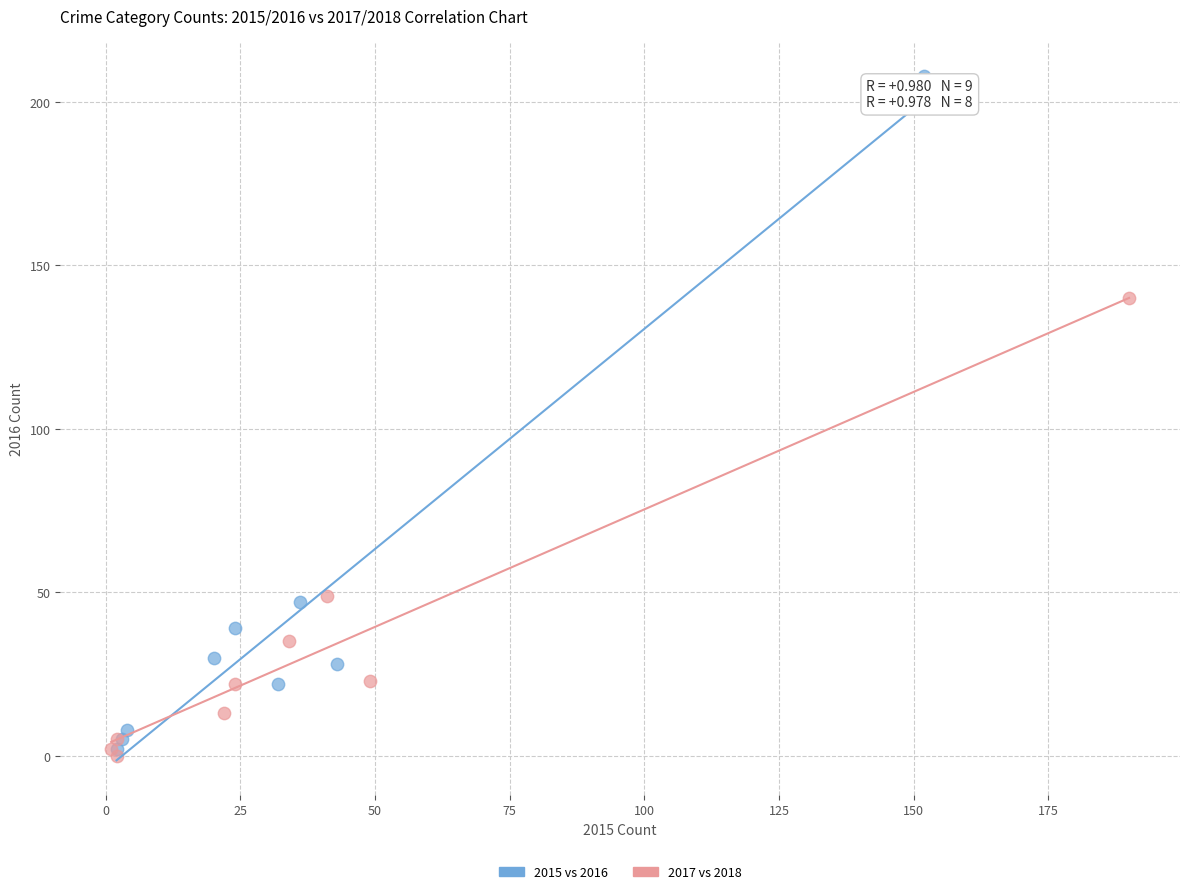

Which series has the widest spread of Y values?

2015 vs 2016